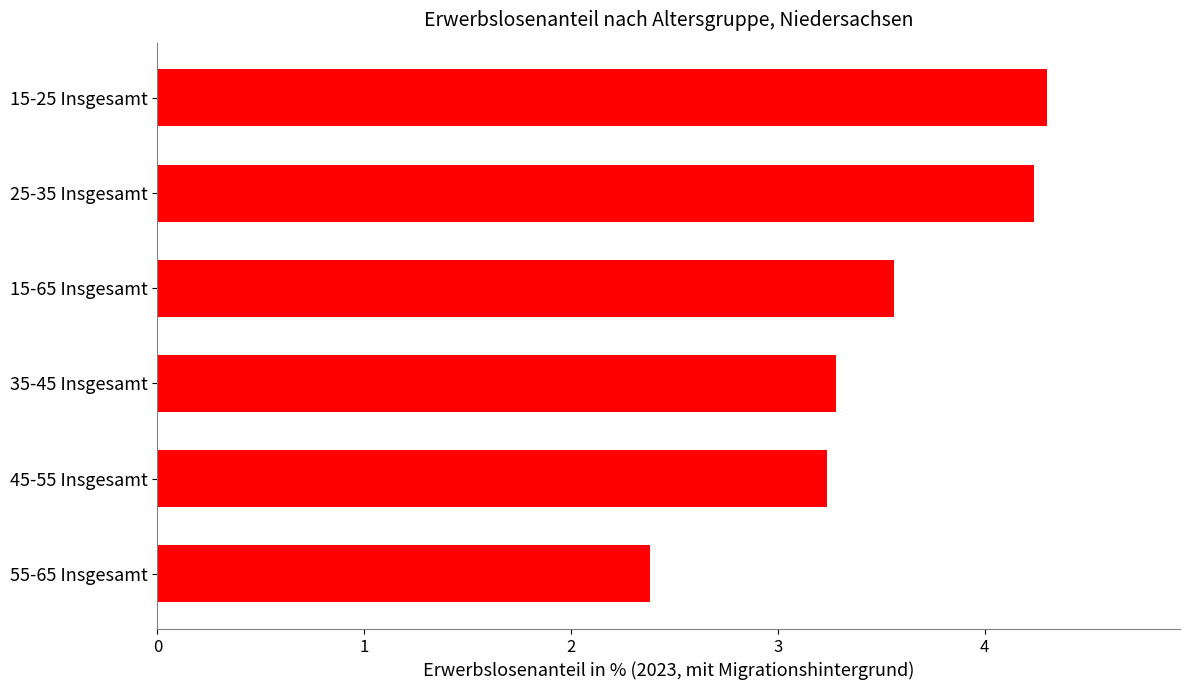

Rank the categories by value from lowest to highest.

55-65 Insgesamt, 45-55 Insgesamt, 35-45 Insgesamt, 15-65 Insgesamt, 25-35 Insgesamt, 15-25 Insgesamt